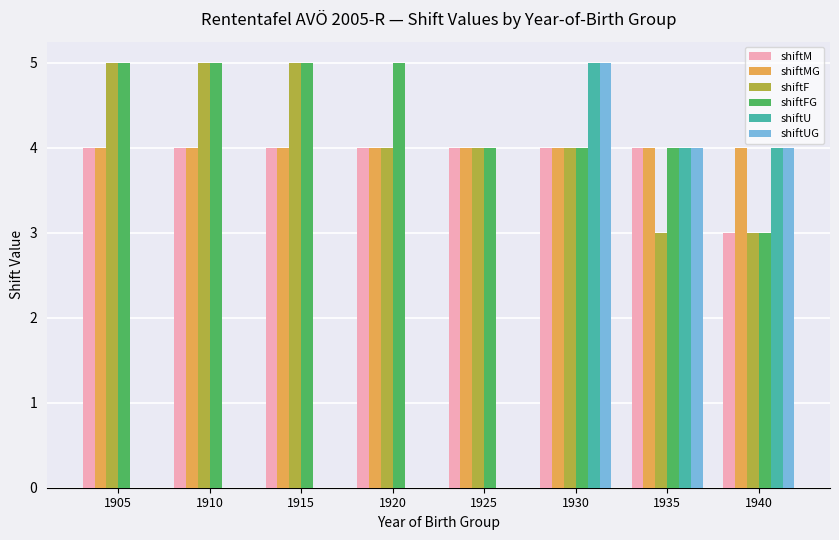

Reading left to right, transcribe all the data shown in this chart.

shiftM: 1905=4	1910=4	1915=4	1920=4	1925=4	1930=4	1935=4	1940=3
shiftMG: 1905=4	1910=4	1915=4	1920=4	1925=4	1930=4	1935=4	1940=4
shiftF: 1905=5	1910=5	1915=5	1920=4	1925=4	1930=4	1935=3	1940=3
shiftFG: 1905=5	1910=5	1915=5	1920=5	1925=4	1930=4	1935=4	1940=3
shiftU: 1905=0	1910=0	1915=0	1920=0	1925=0	1930=5	1935=4	1940=4
shiftUG: 1905=0	1910=0	1915=0	1920=0	1925=0	1930=5	1935=4	1940=4